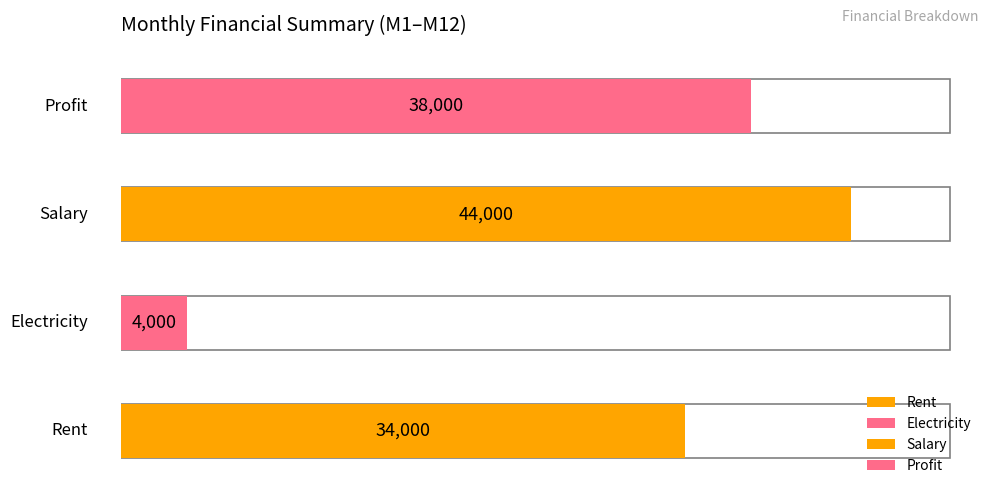

At M6, list the series in order from smallest to largest.

Electricity, Rent, Profit, Salary